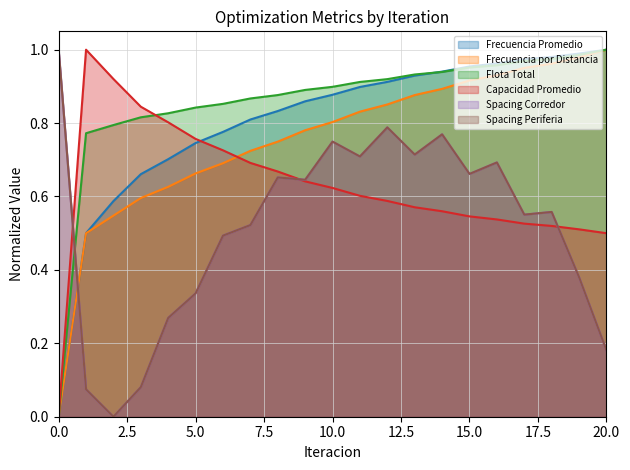

Between which two adjacent categories do Frecuencia por Distancia and Spacing Periferia first intersect?

0 and 1